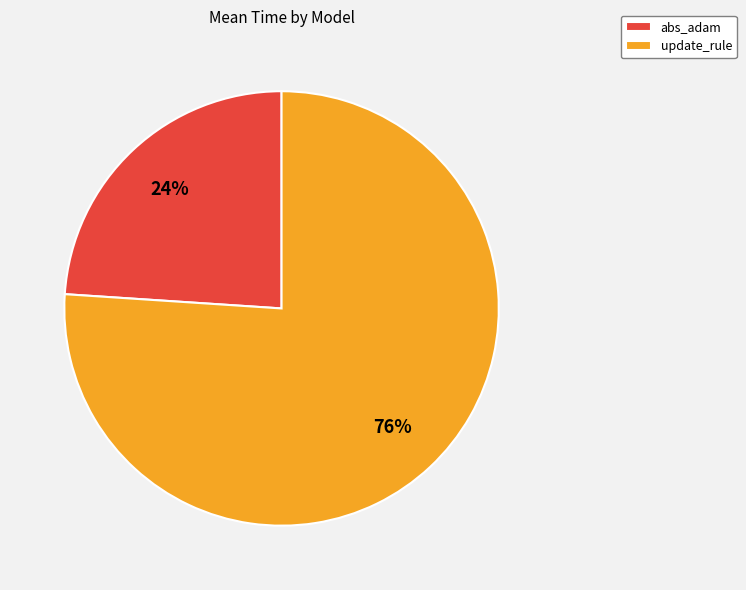

Which category has the biggest portion of the pie?

update_rule